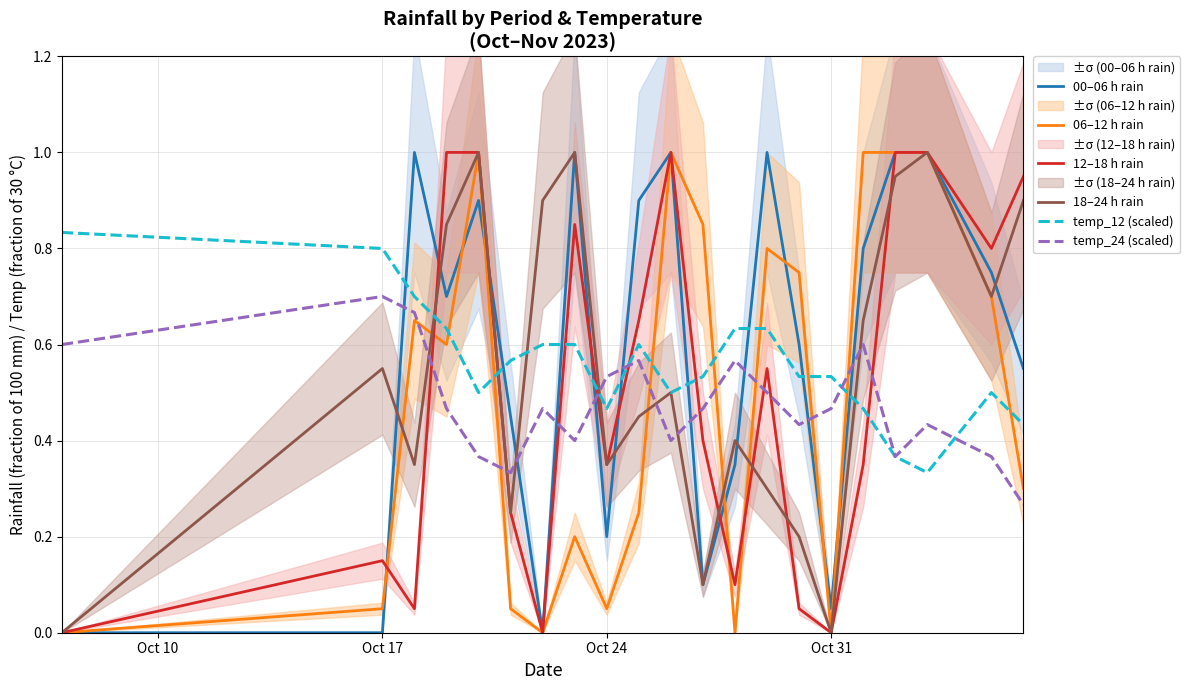

How many times do temp_24 (scaled) and 12–18 h rain cross each other?

9